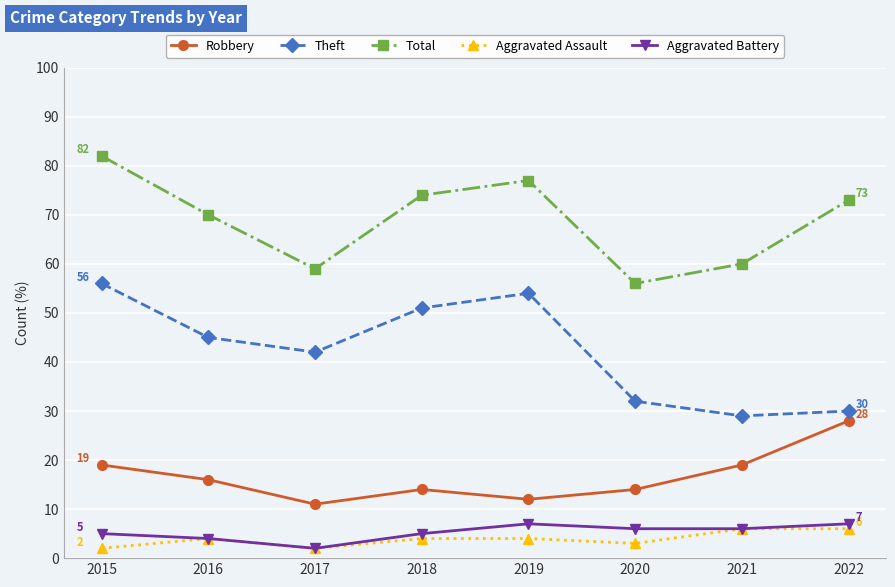

At which label does Theft reach its minimum?

2021